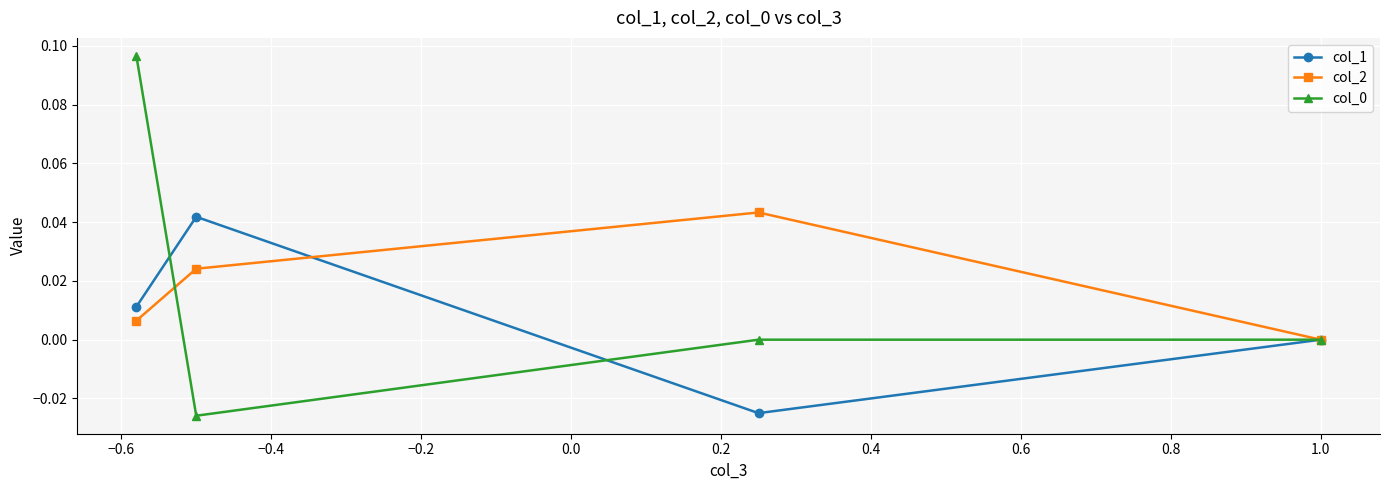

True or false: col_0 has more than 1 interior local peaks.

False